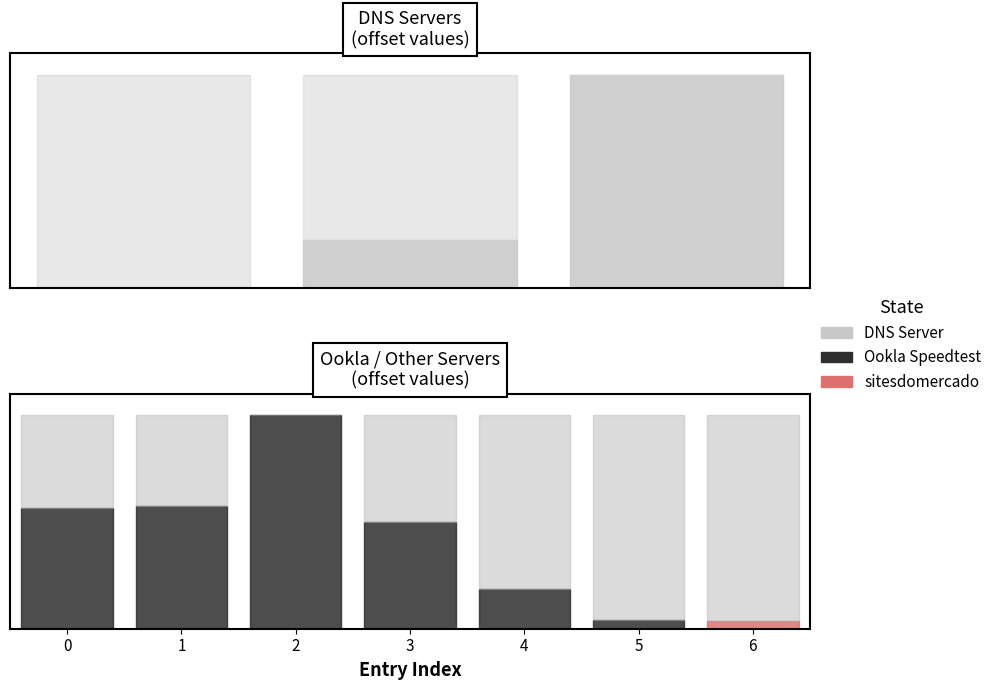

What is the smallest value displayed?

11